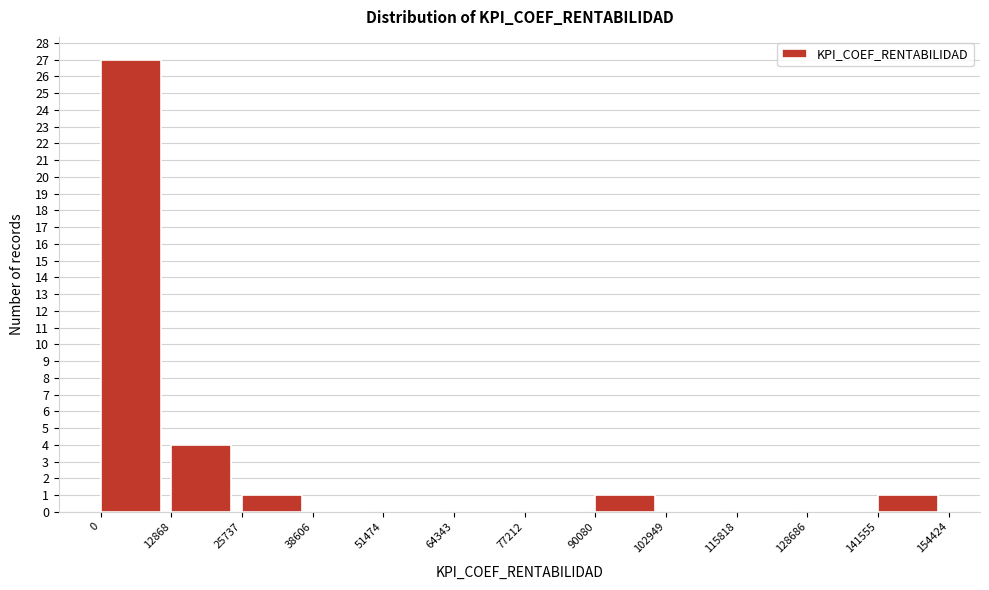

Reading left to right, list every bar in this chart as the range it spans on the x-axis followed by its height. The values are not printed on the chart, so give them approximately, as read against the axis.

0 to 12868: 27
12868 to 25737: 4
25737 to 38606: 1
38606 to 51474: 0
51474 to 64343: 0
64343 to 77212: 0
77212 to 90080: 0
90080 to 102949: 1
102949 to 115818: 0
115818 to 128686: 0
128686 to 141555: 0
141555 to 154424: 1